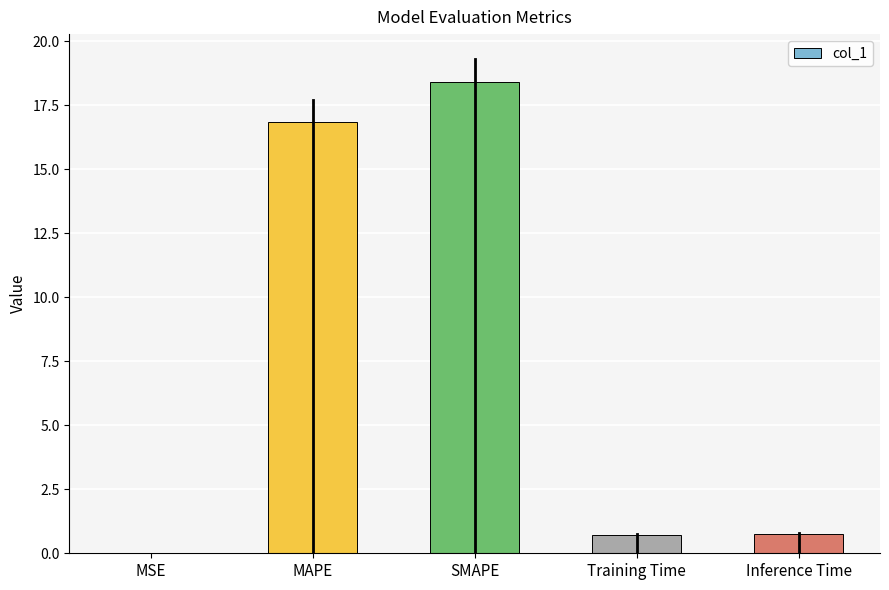

The value at Inference Time is 0.8. True or false?

True